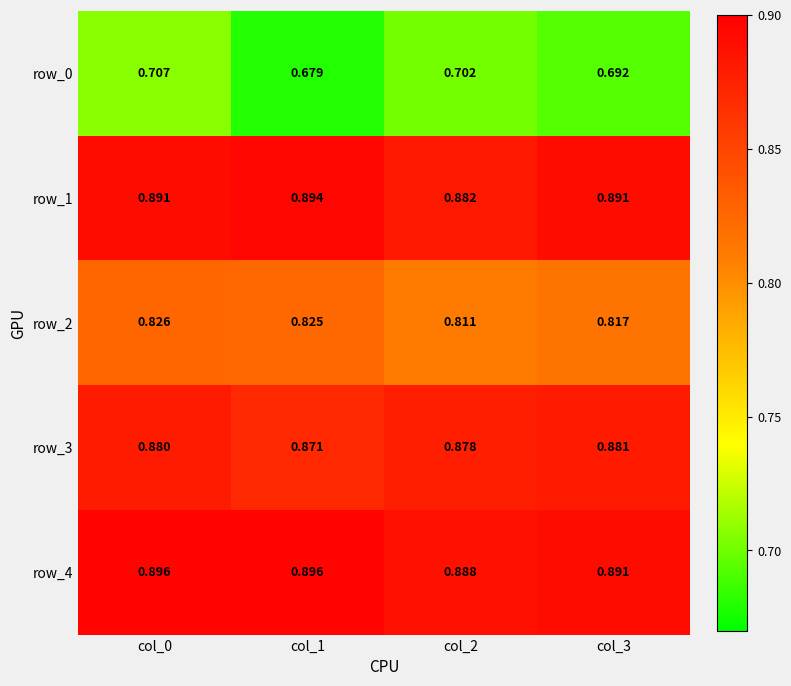

How many row_4 values are between 0 and 1?

4